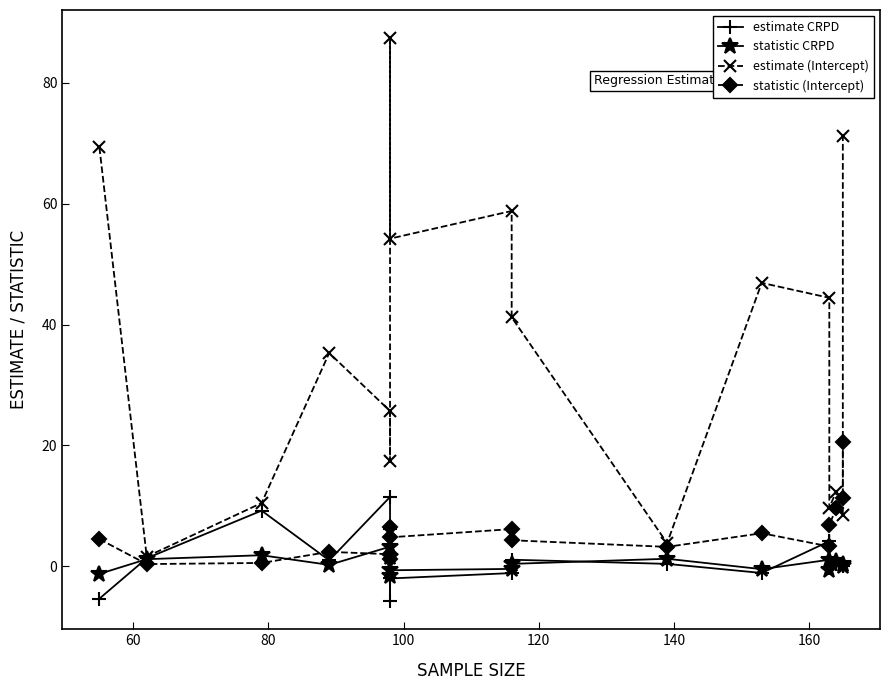

Does the chart have visible grid lines?

No